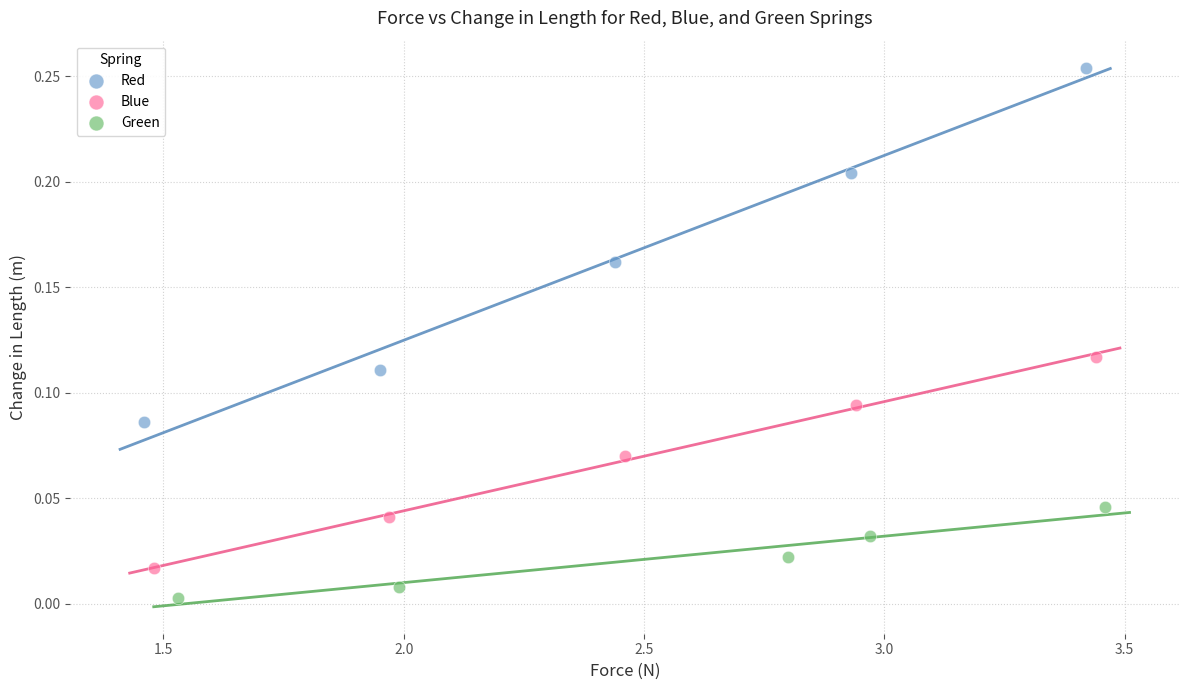

What are all the series names shown in the legend?

Red, Blue, Green